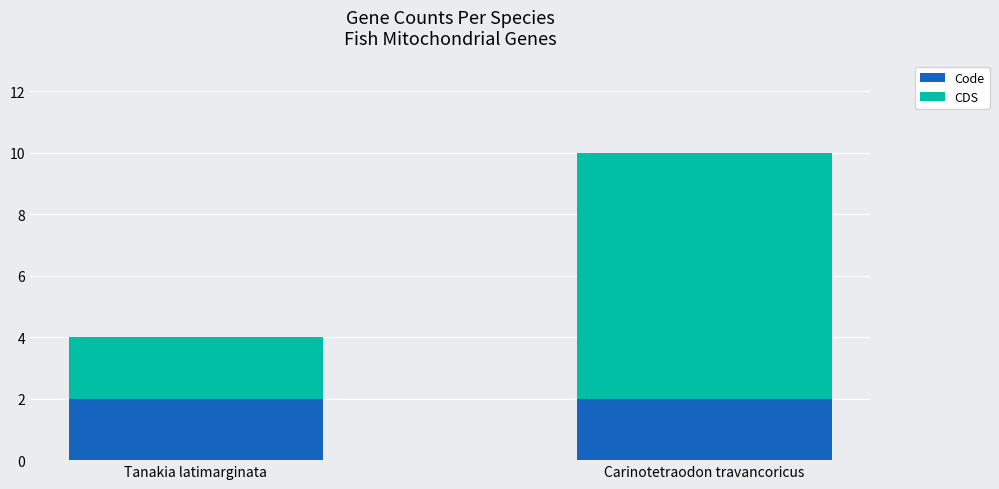

Is it true that Code equals 2 at Tanakia latimarginata?

True